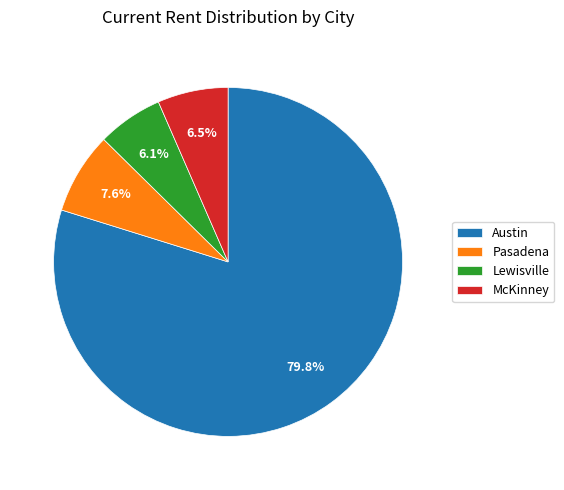

What is the ratio of the value at McKinney to the value at Pasadena?

0.9